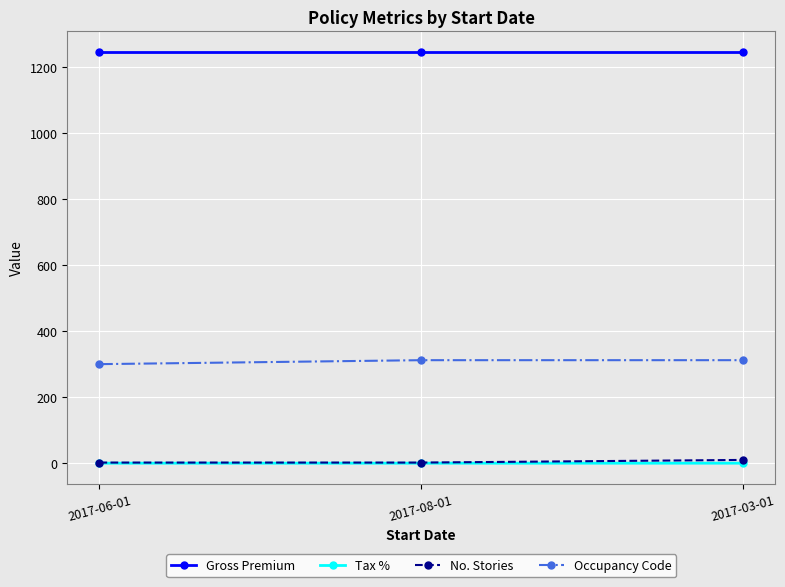

What are all the series names shown in the legend?

Gross Premium, Tax %, No. Stories, Occupancy Code